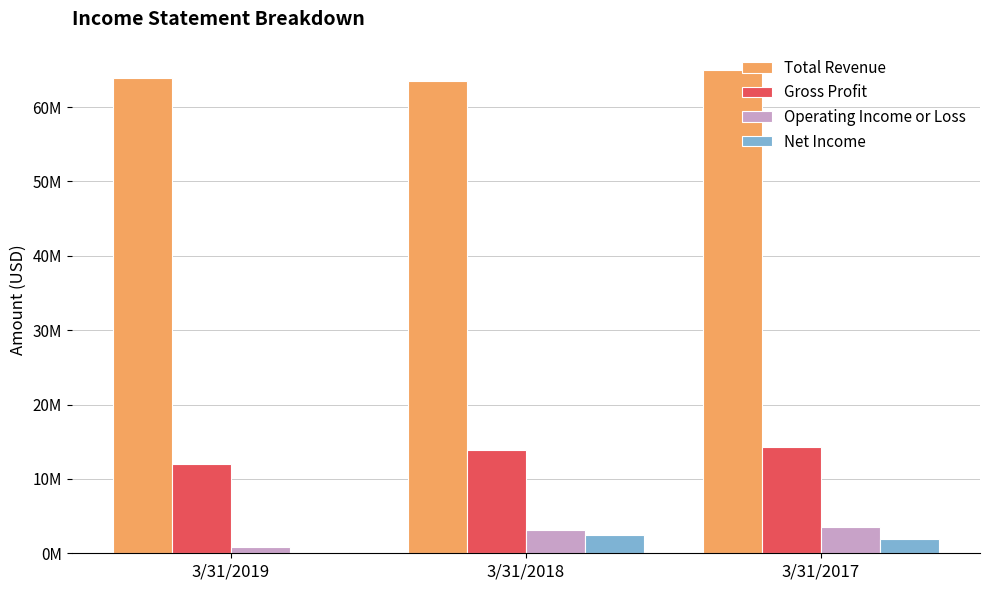

Are the bars horizontal?

No